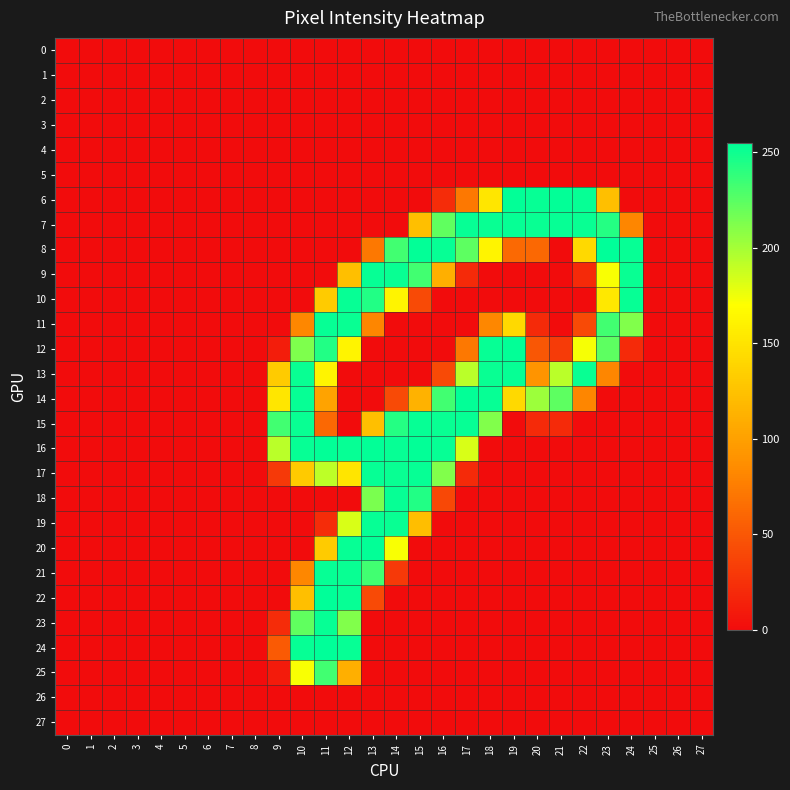

At how many categories does at least one series exceed 196?

16